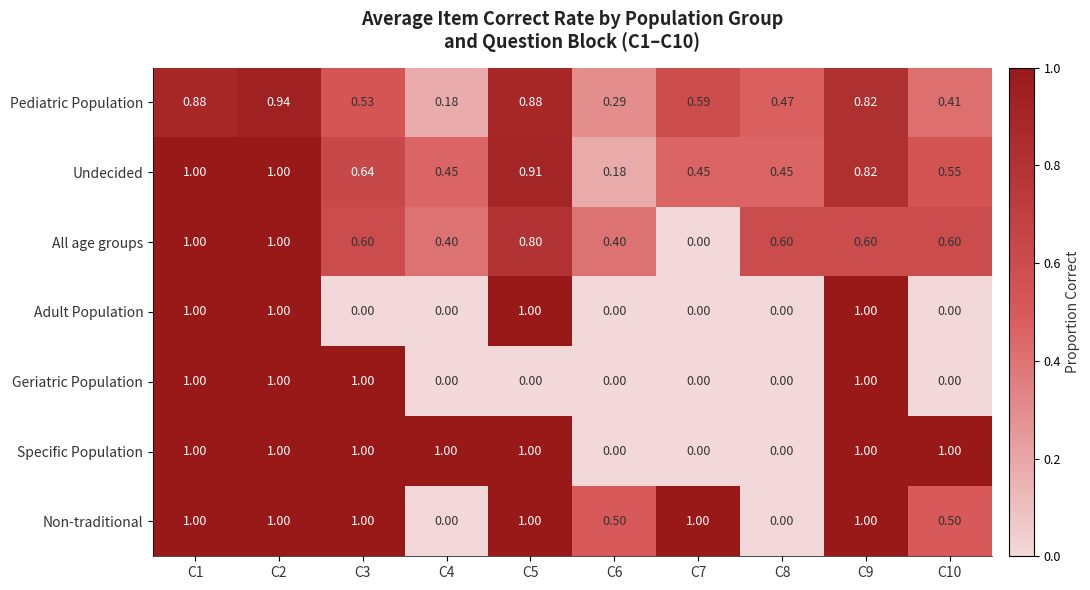

How many positive values does the Adult Population series have?

4